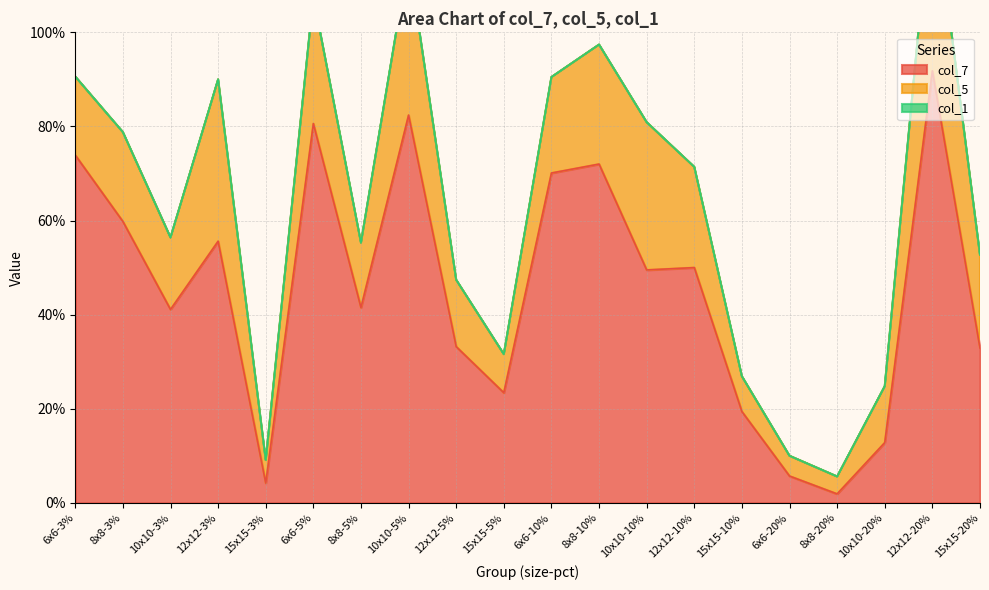

Between which two adjacent categories do col_5 and col_7 first intersect?

12x12-3% and 15x15-3%